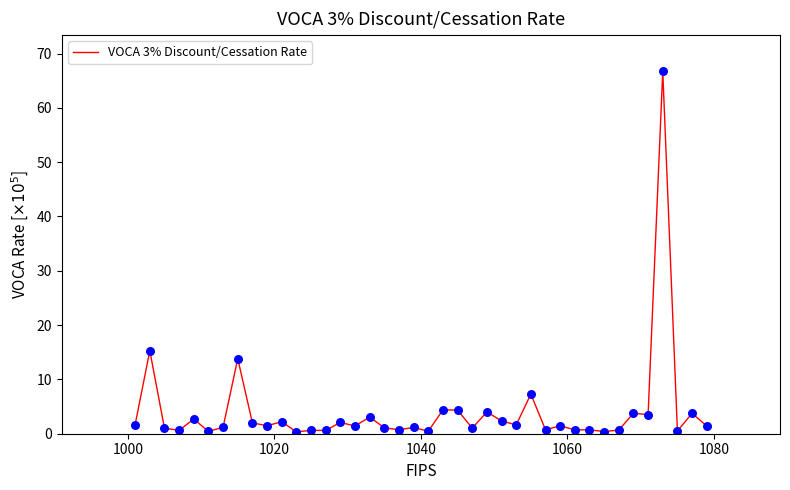

What is the difference between the maximum and minimum values?

66.4